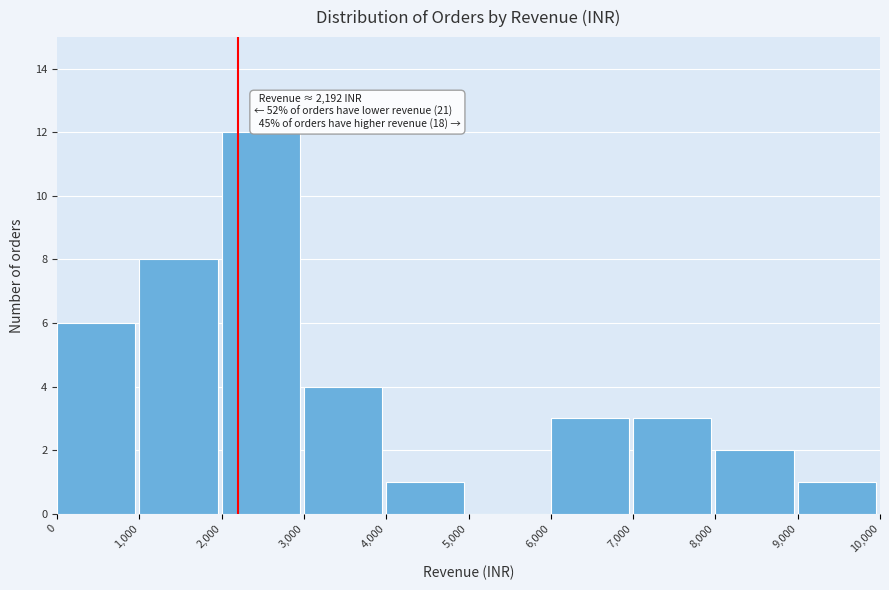

Over which range of the x-axis is the bar tallest?

2,000 to 3,000